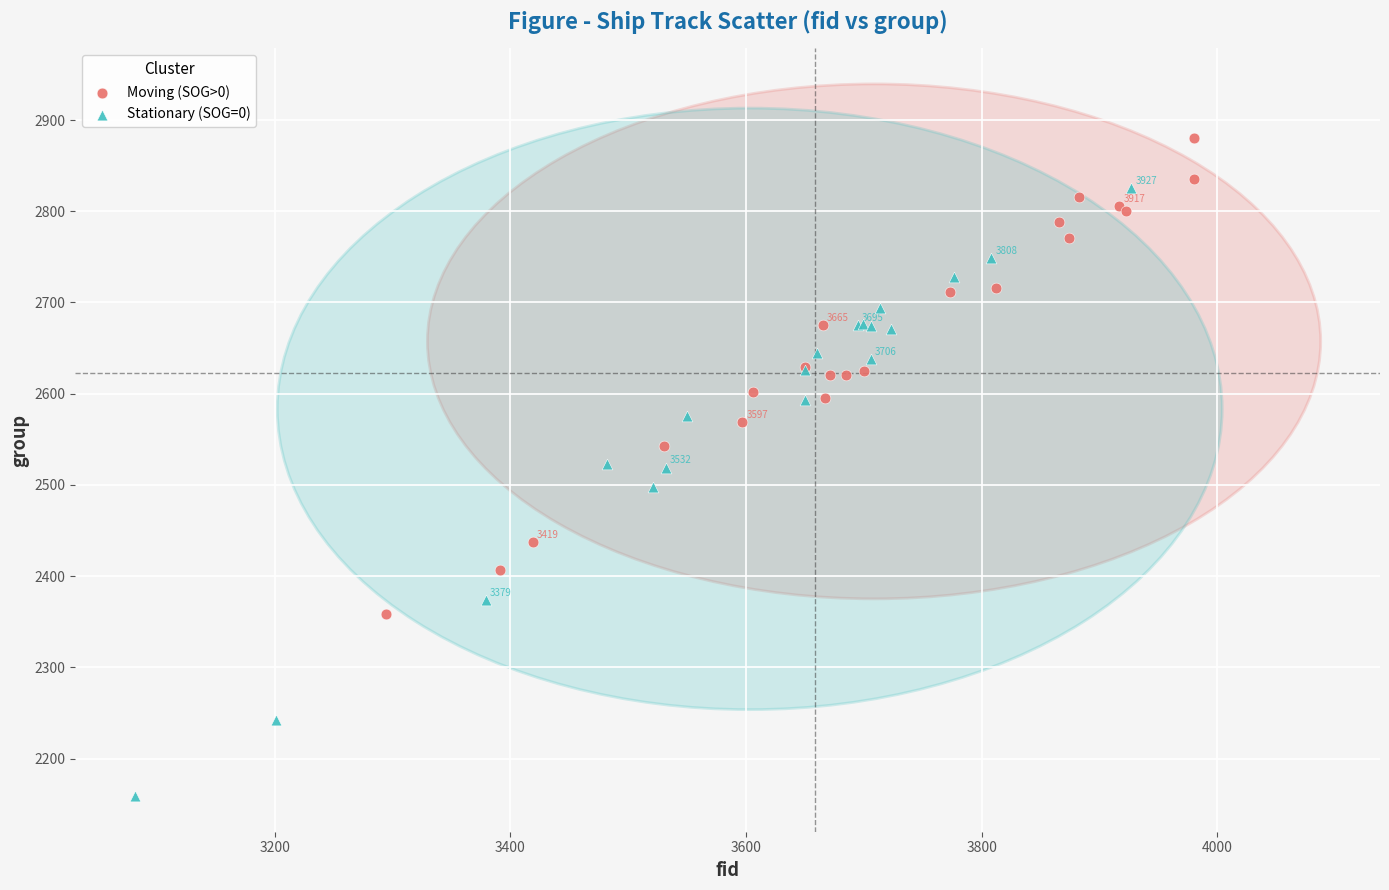

What are all the series names shown in the legend?

Moving (SOG>0), Stationary (SOG=0)